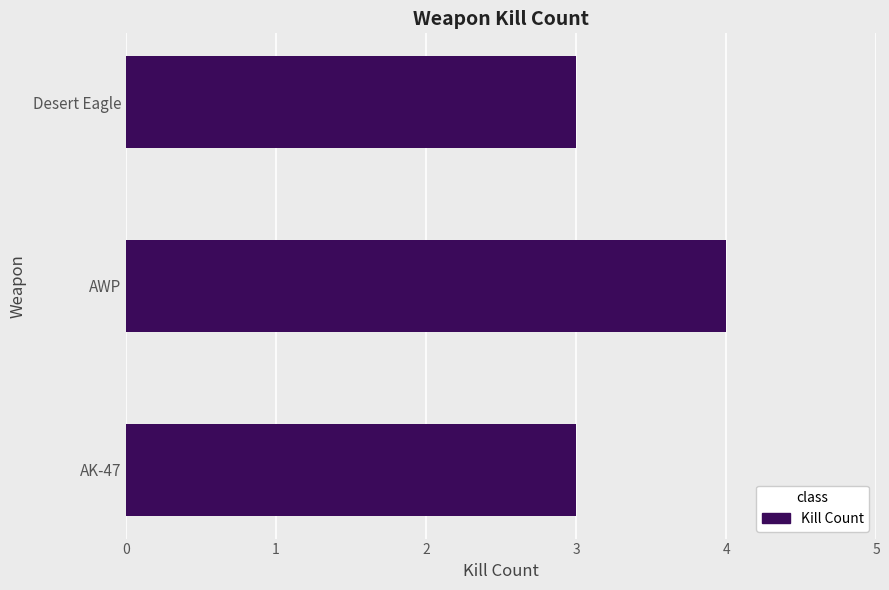

Which category has the highest value across all series?

AWP